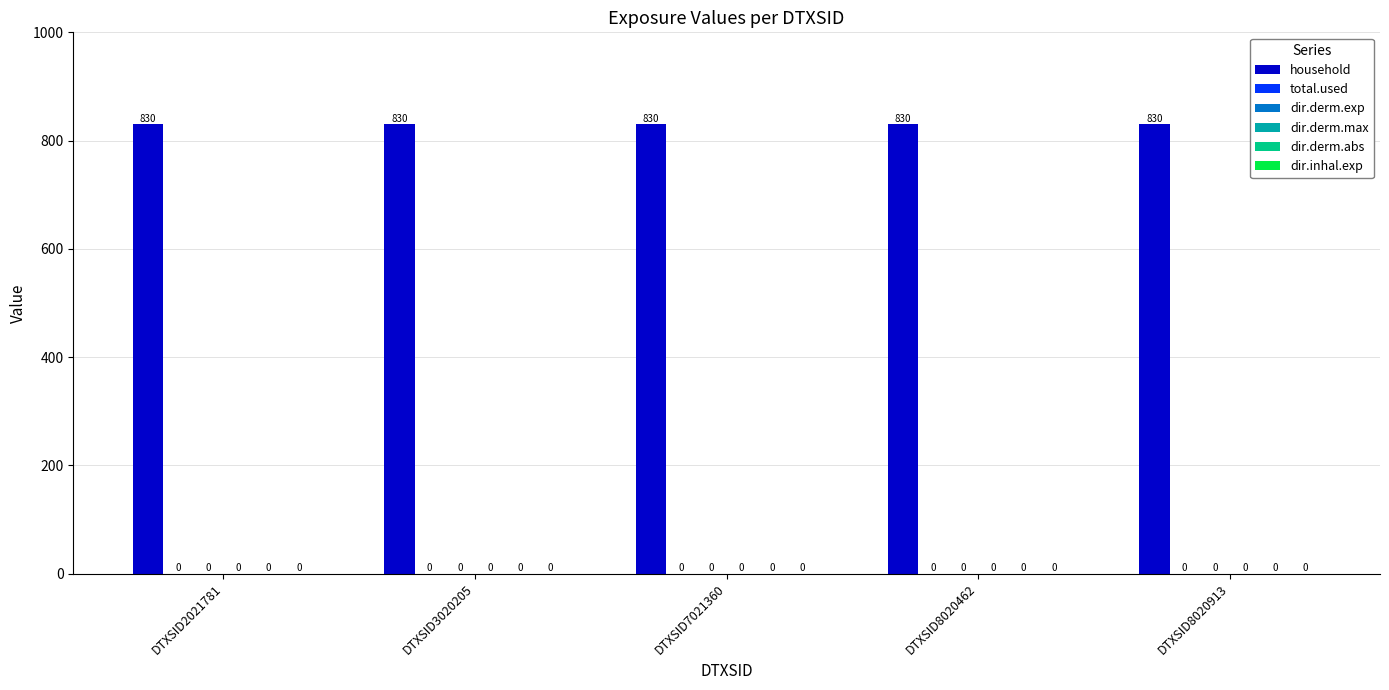

Are the bars grouped side by side (vs. stacked)?

Yes